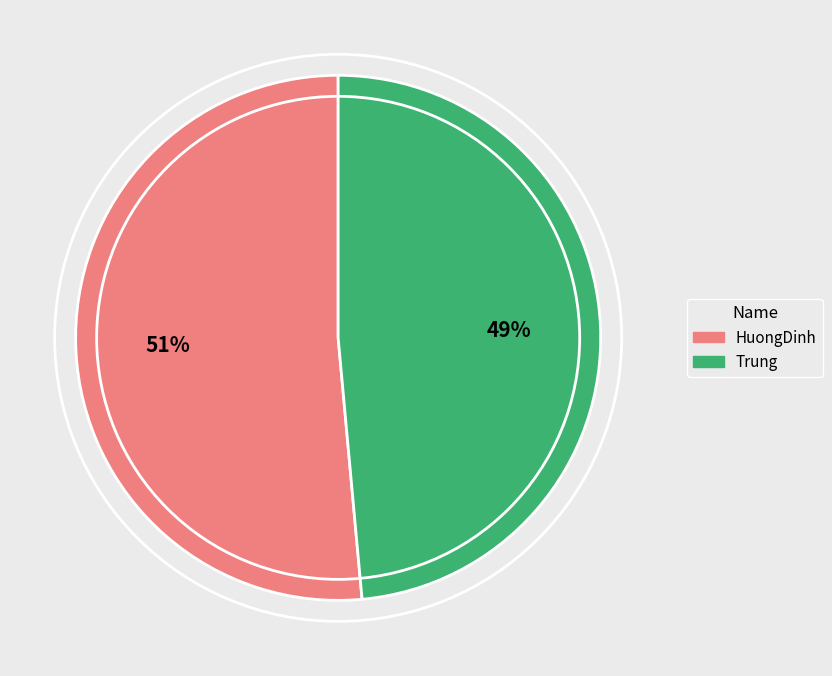

The HuongDinh slice represents 51% of the pie. True or false?

True